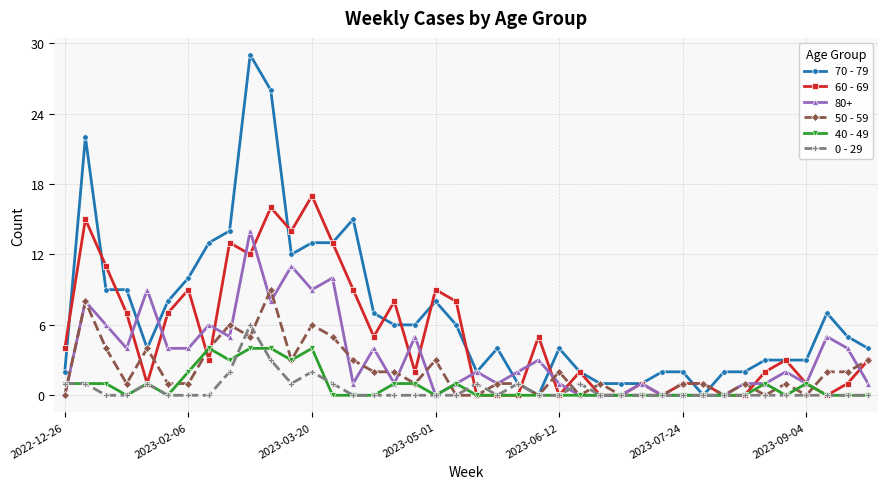

Rank the series by their maximum value, from highest to lowest.

70 - 79, 60 - 69, 80+, 50 - 59, 0 - 29, 40 - 49